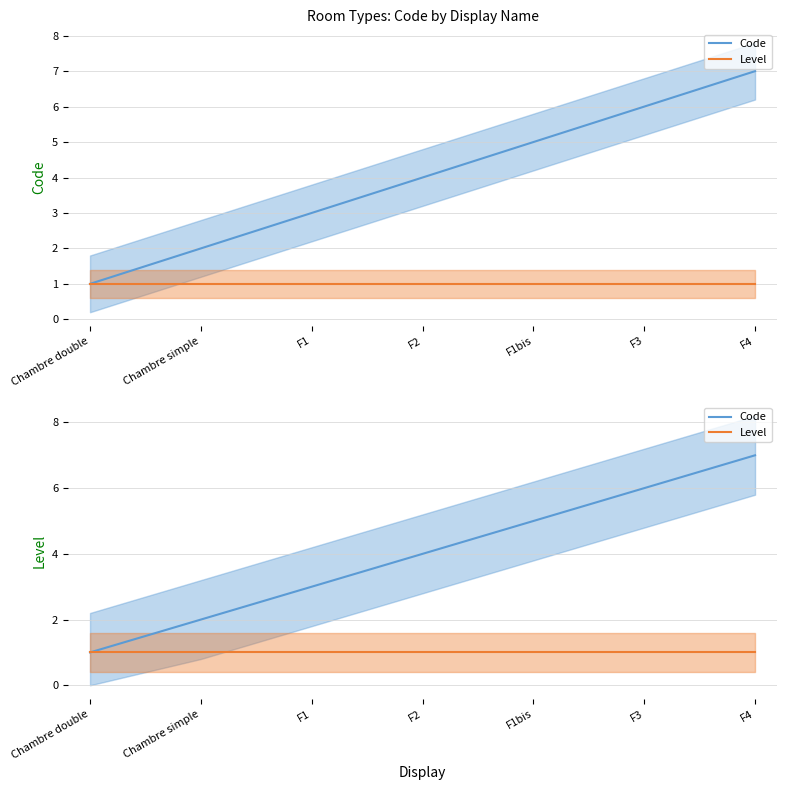

The value of Code at F2 is 2. True or false?

False